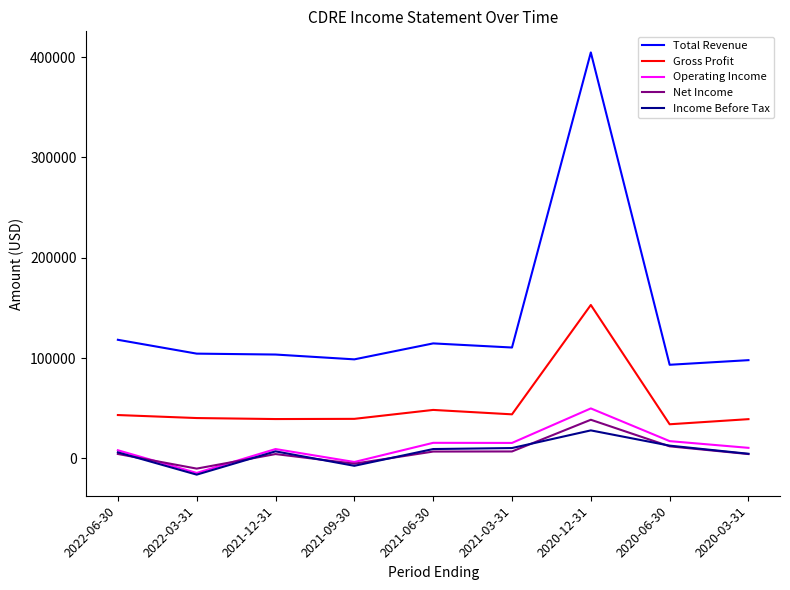

True or false: Gross Profit has a value of 40200 at 2022-03-31.

True